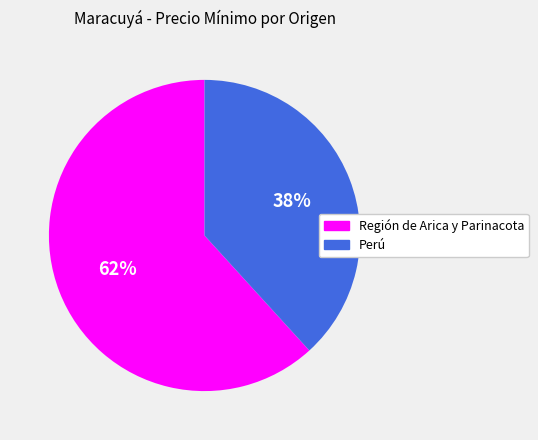

Rank the categories by value from highest to lowest.

Región de Arica y Parinacota, Perú